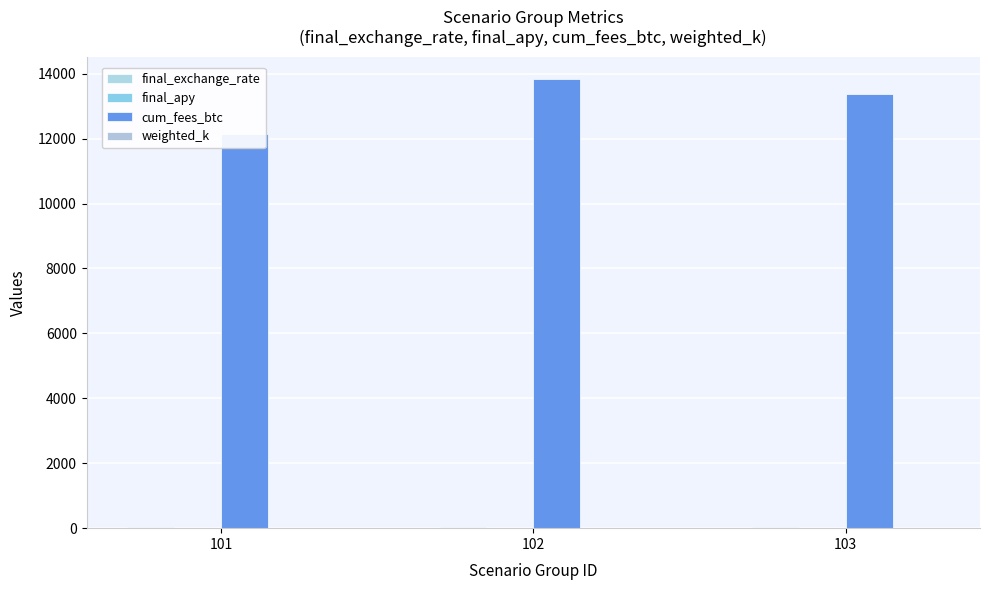

Rank the categories by final_exchange_rate value from highest to lowest.

102, 103, 101